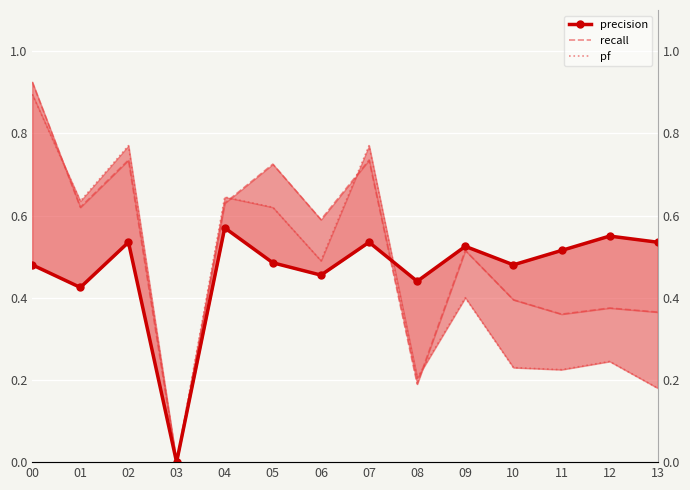

Between which two adjacent categories do recall and pf first intersect?

00 and 01